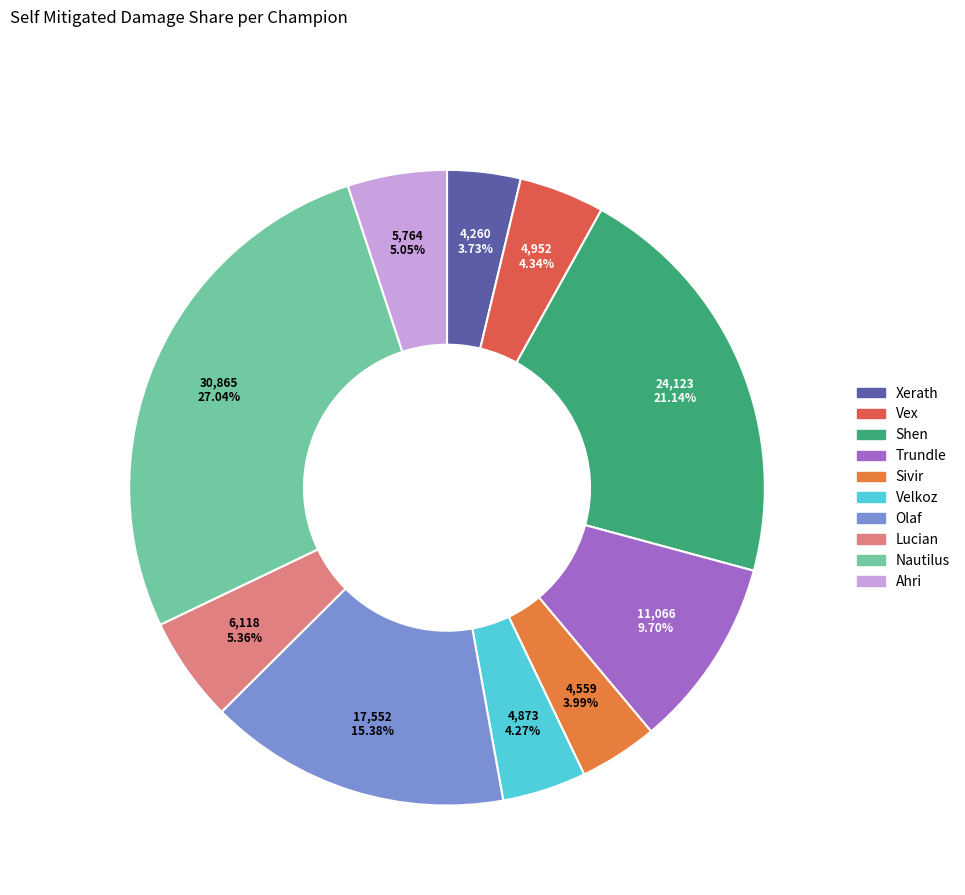

To the nearest percent, what percentage of the pie is Vex?

4%